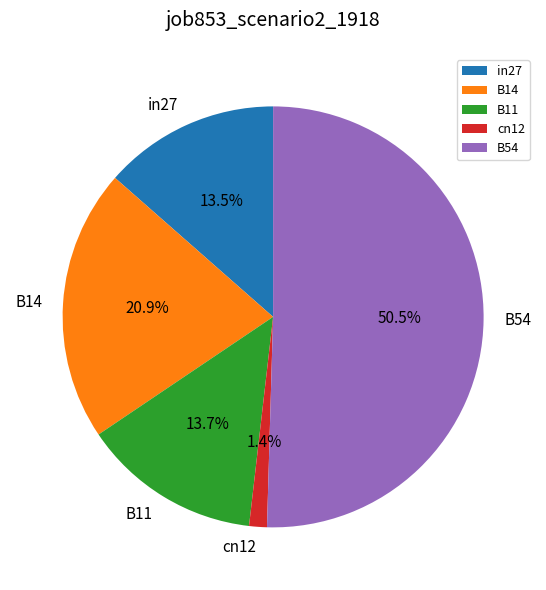

Which category accounts for the majority?

B54